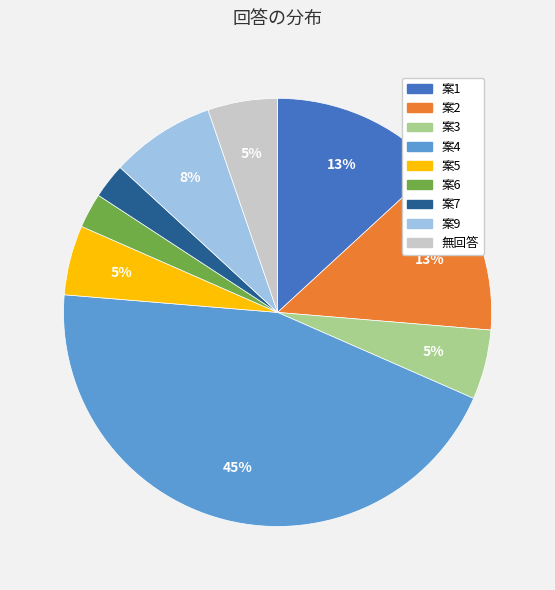

Is there any slice that represents more than half of the pie?

No